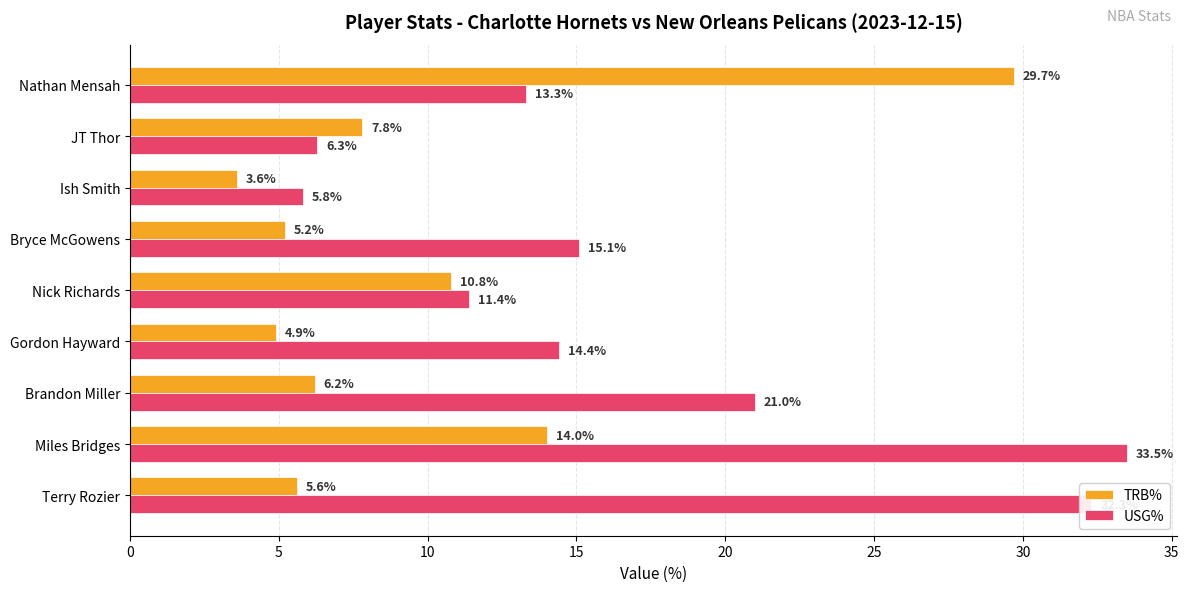

At which label is USG% closest to 19?

Brandon Miller